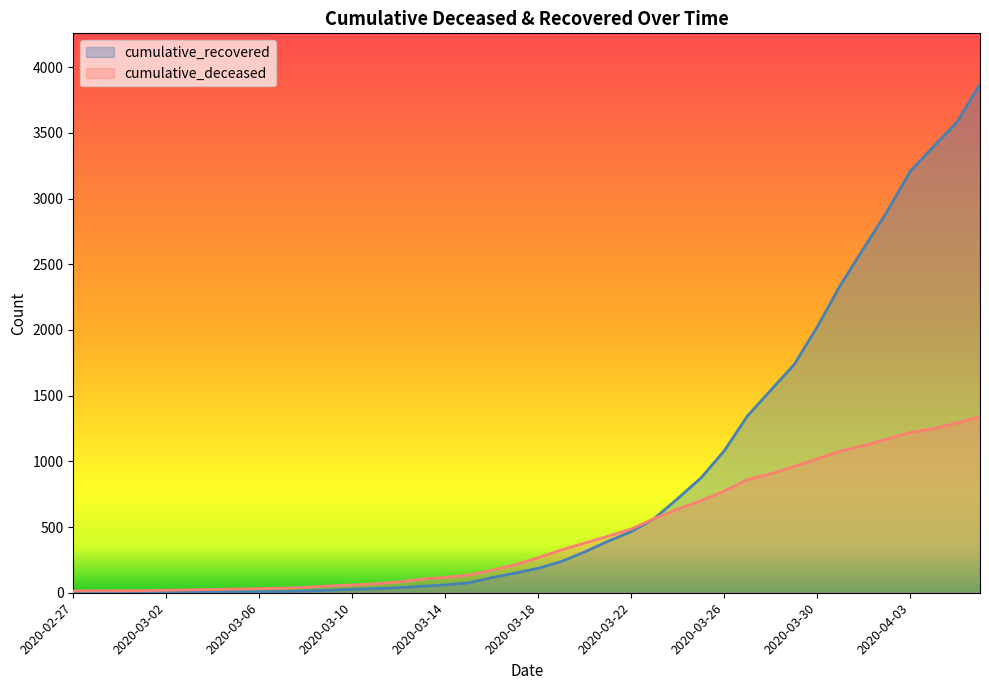

What position from the left is 2020-03-19?

22